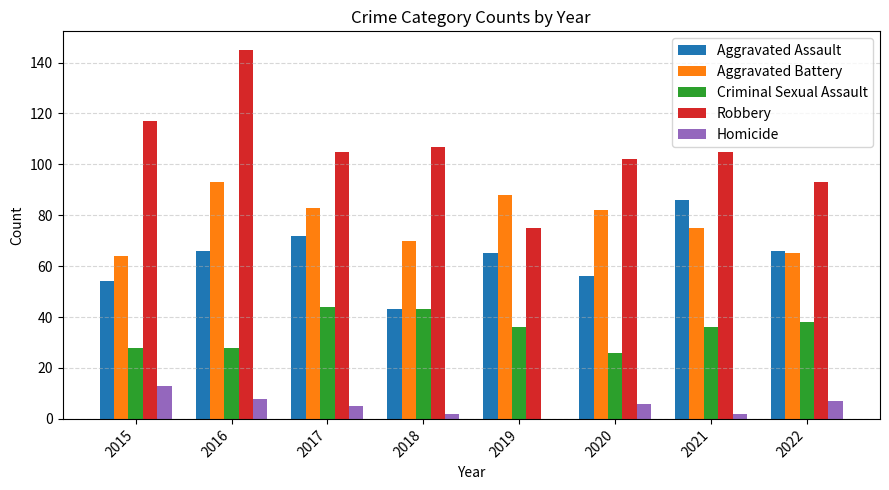

The Criminal Sexual Assault series shows 67 at 2022. True or false?

False